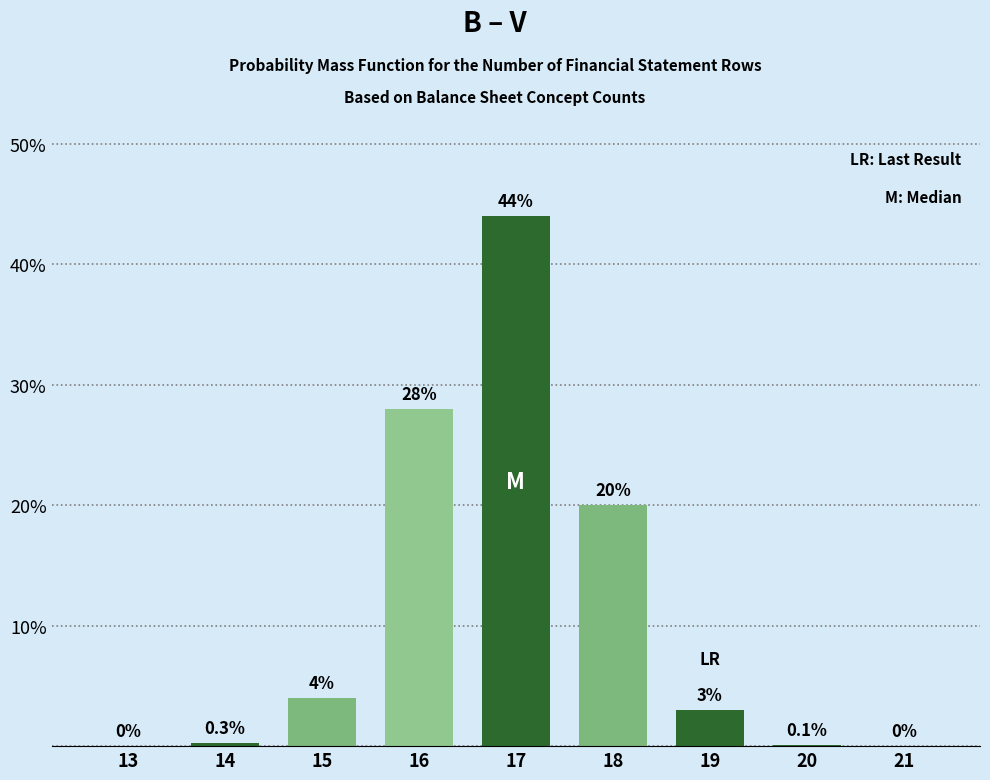

Reading right to left, extract all data points from this chart.

21=0.0	20=0.1	19=3.0	18=20.0	17=44.0	16=28.0	15=4.0	14=0.3	13=0.0